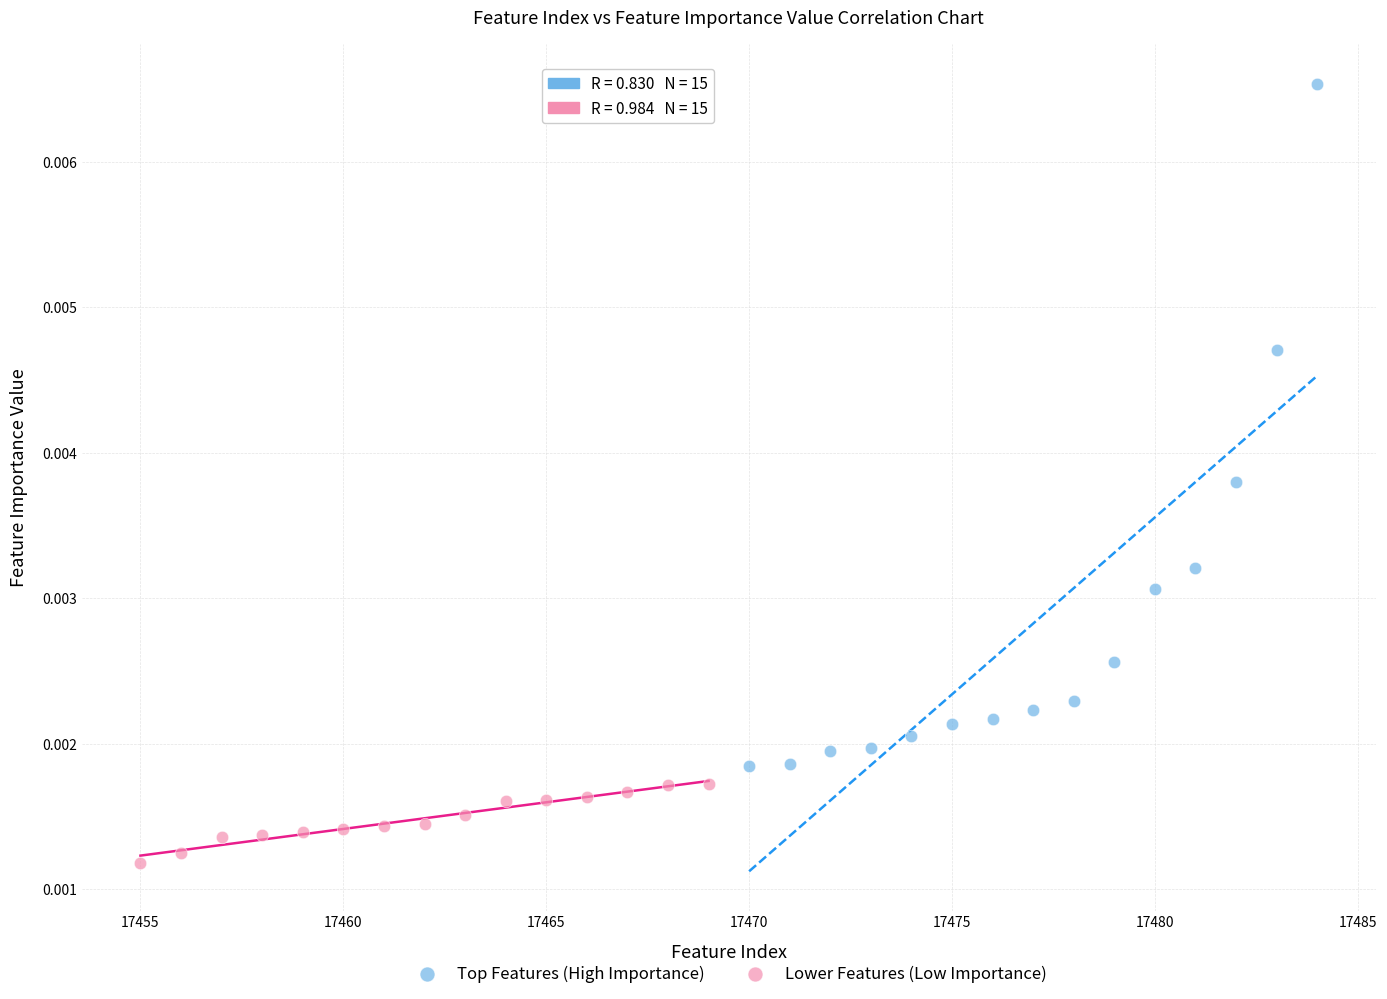

Which series reaches the minimum Y coordinate?

Lower Features (Low Importance)